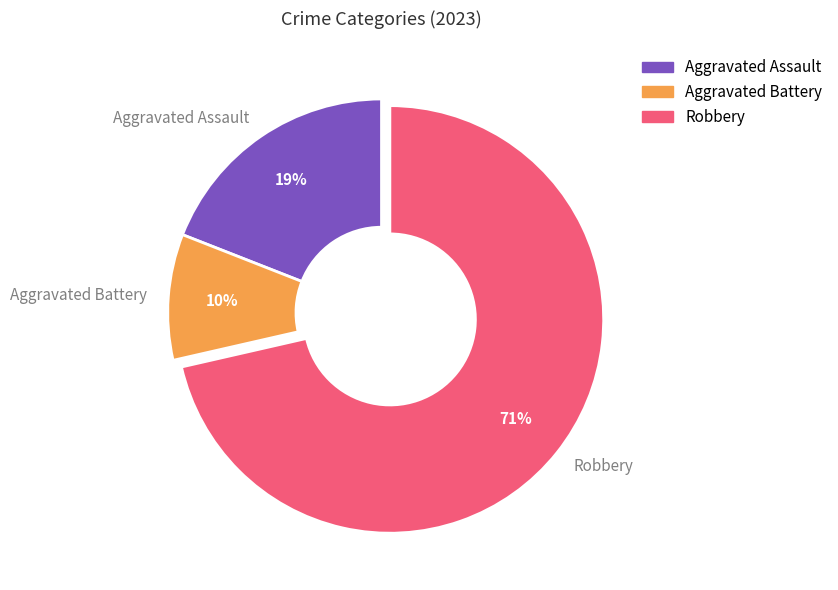

Is there any slice that represents more than half of the pie?

Yes